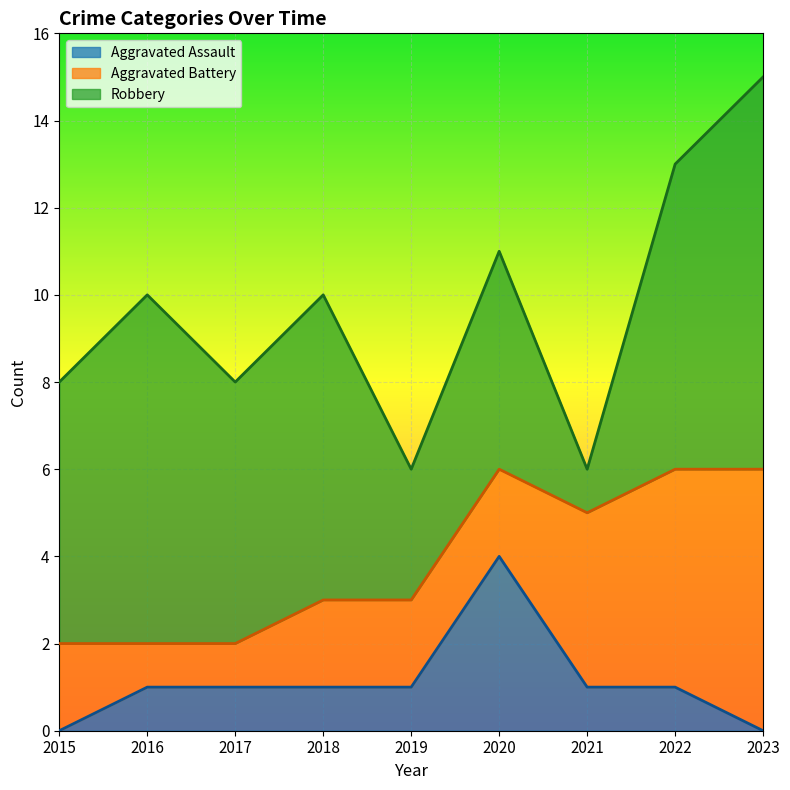

Count the number of categories in the chart.

9